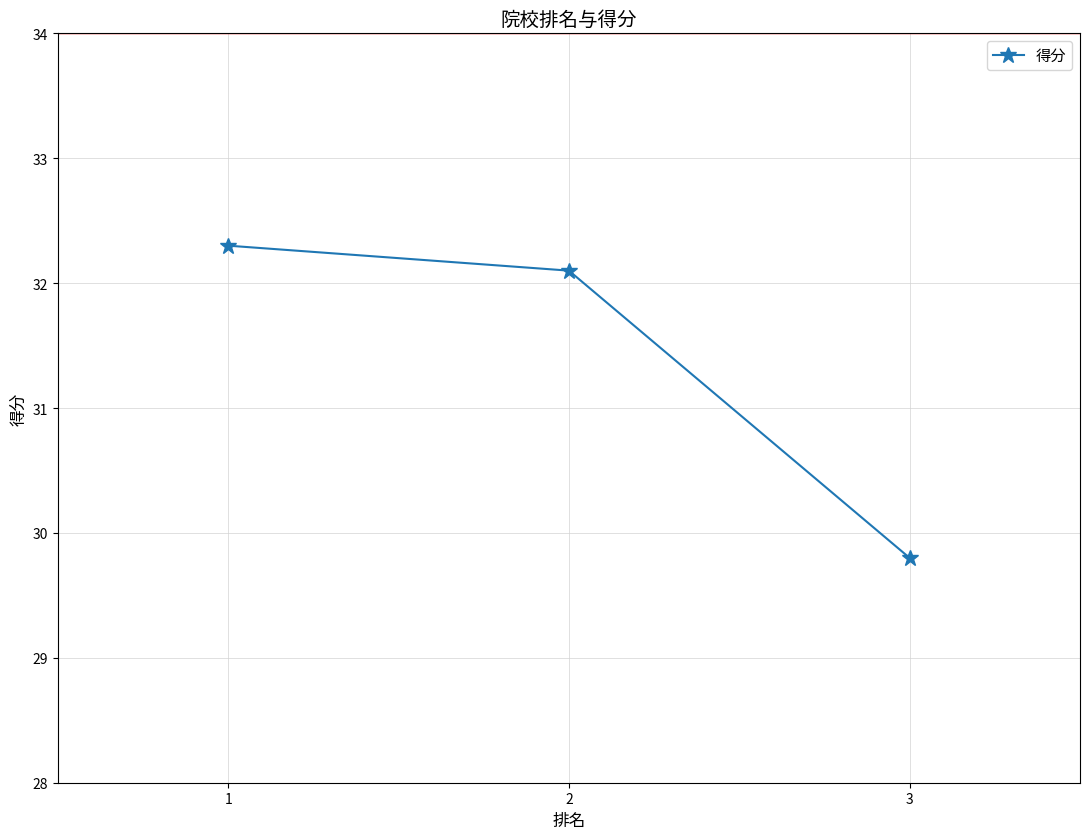

Reading left to right, extract all data points from this chart.

1=32.3	2=32.1	3=29.8